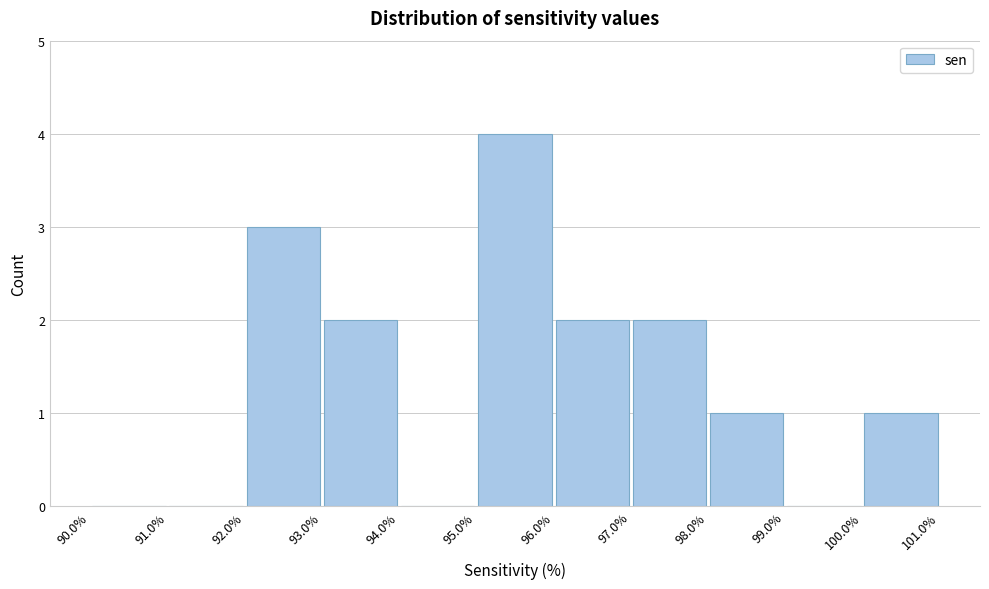

How tall is the bar that spans 96.0% to 97.0% on the x-axis? The values are not printed on the chart, so give them approximately, as read against the axis.

2